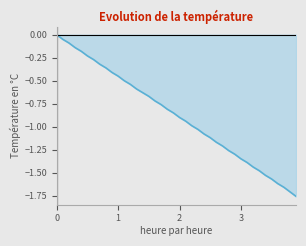

The value at 2 is -0.9. True or false?

True